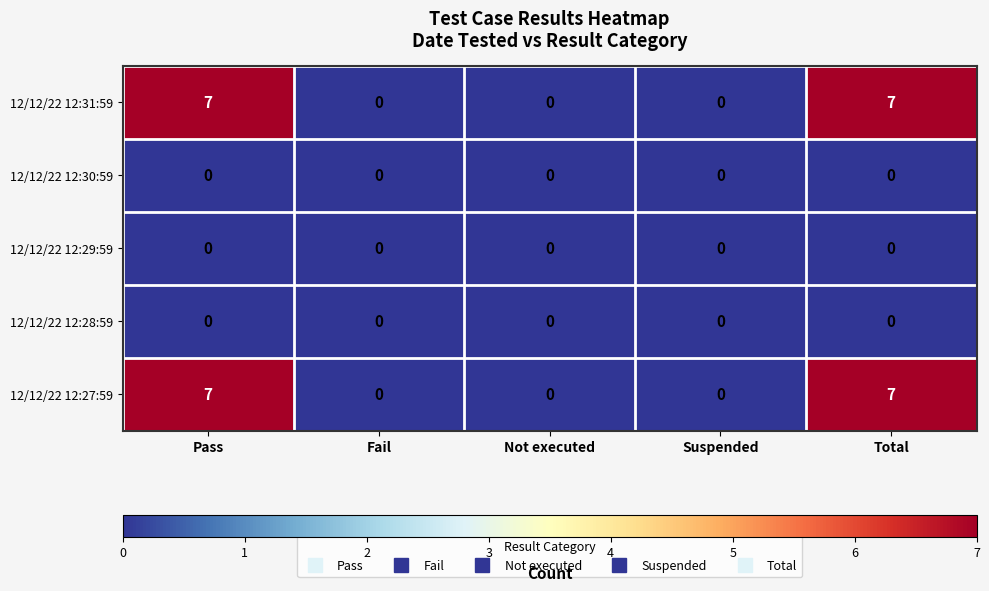

What is the spread (max minus min) of values at Pass?

7